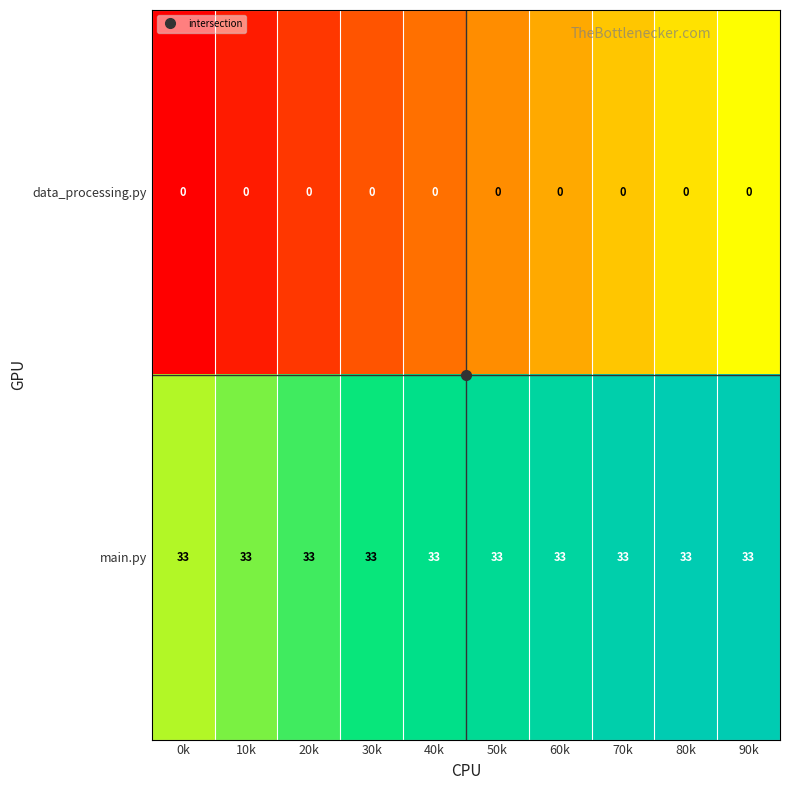

What is the sum of all main.py values?

330